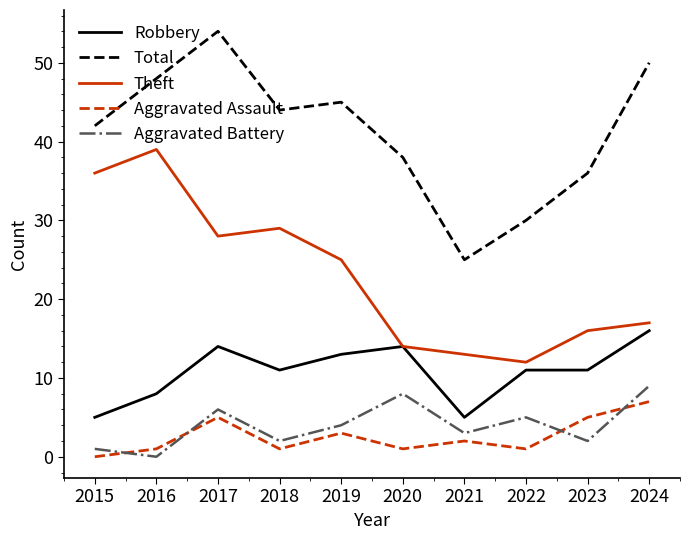

What is the approximate value of Theft at 2023, to the nearest 5?

15